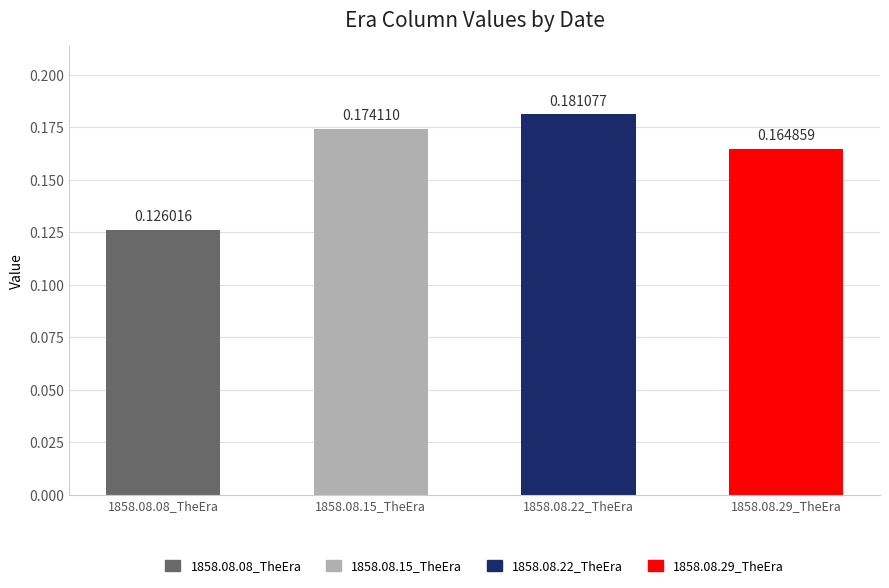

List the labels in order of value, largest first.

1858.08.22_TheEra, 1858.08.15_TheEra, 1858.08.29_TheEra, 1858.08.08_TheEra